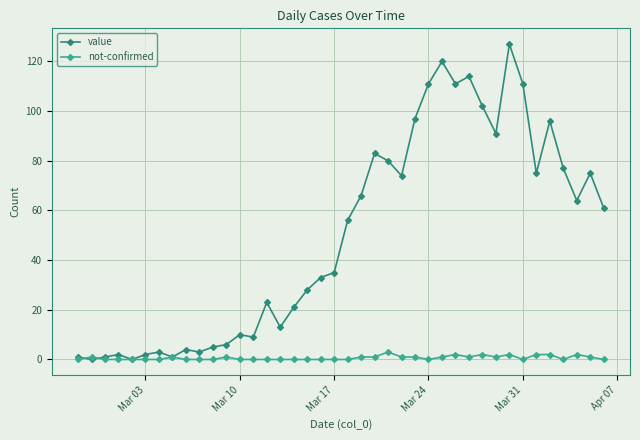

Which series has the widest spread of values?

value